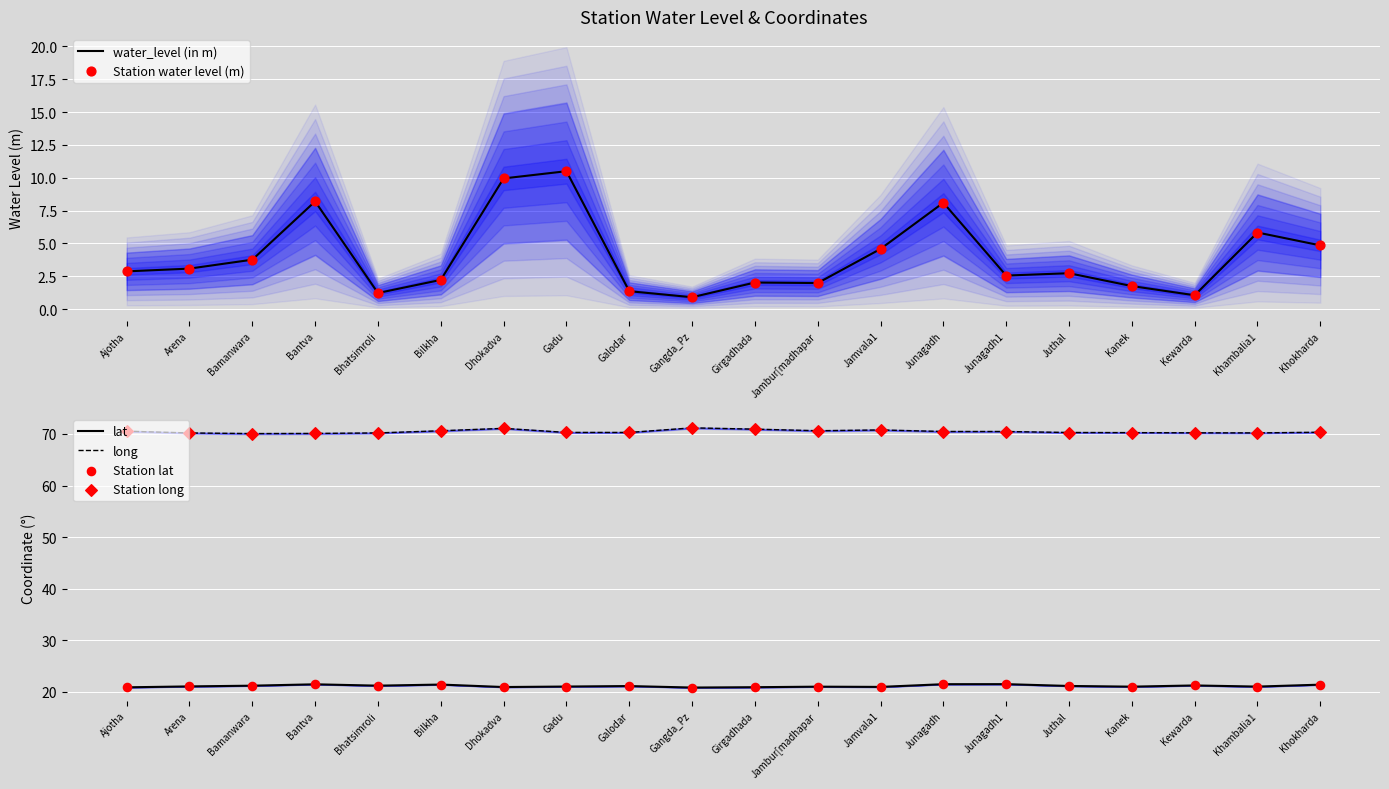

What are all the series names shown in the legend?

water_level (in m), Station water level (m), lat, long, Station lat, Station long